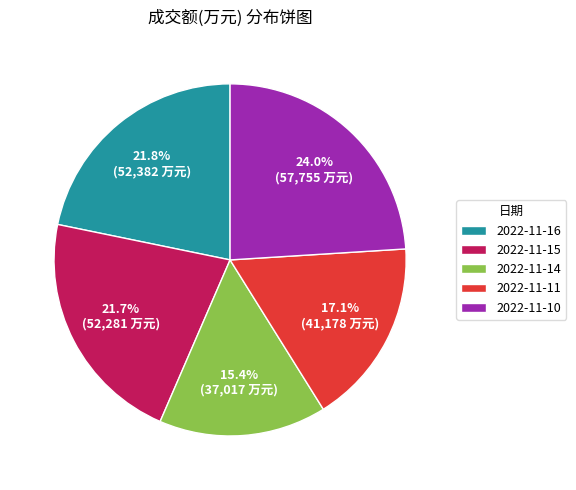

Which slice is the smallest?

2022-11-14